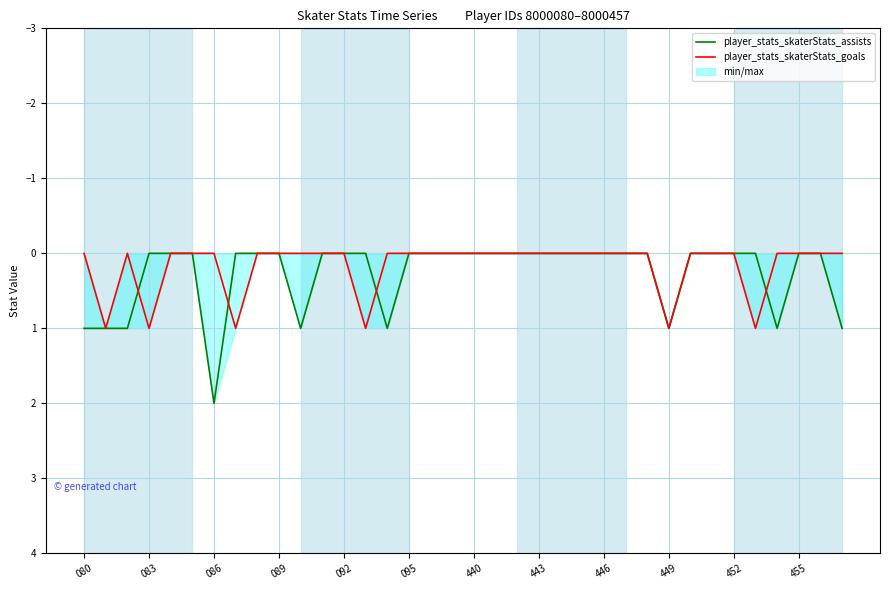

What is the difference between the second highest and second lowest values in the player_stats_skaterStats_assists series?

1